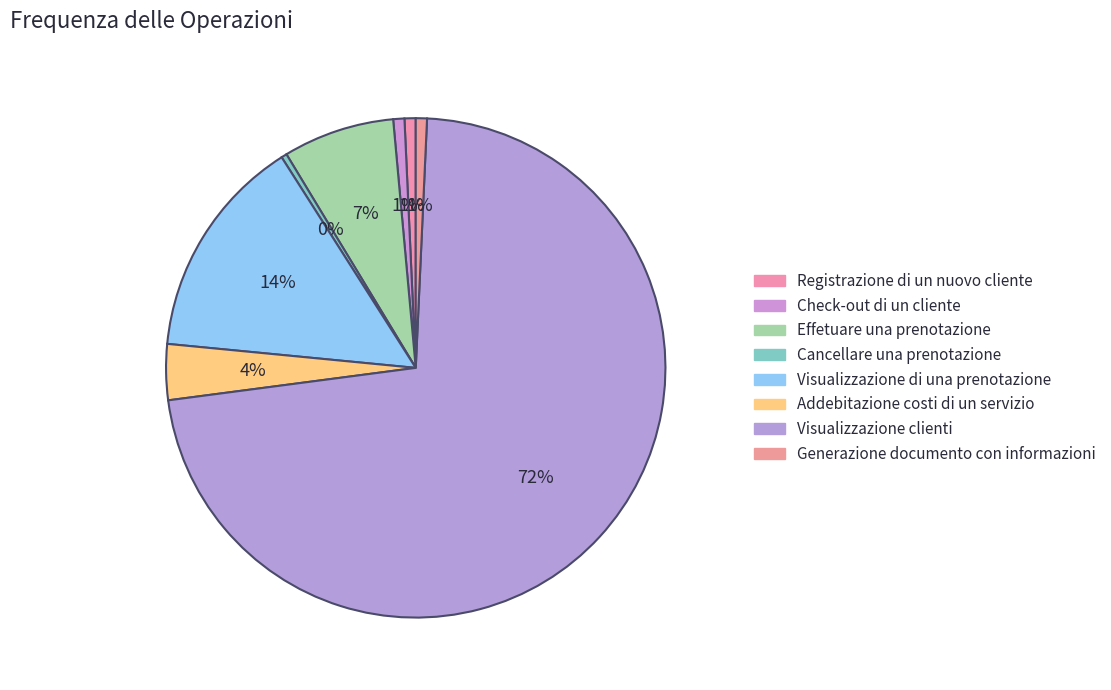

To the nearest percent, what percentage of the pie is Visualizzazione clienti?

72%